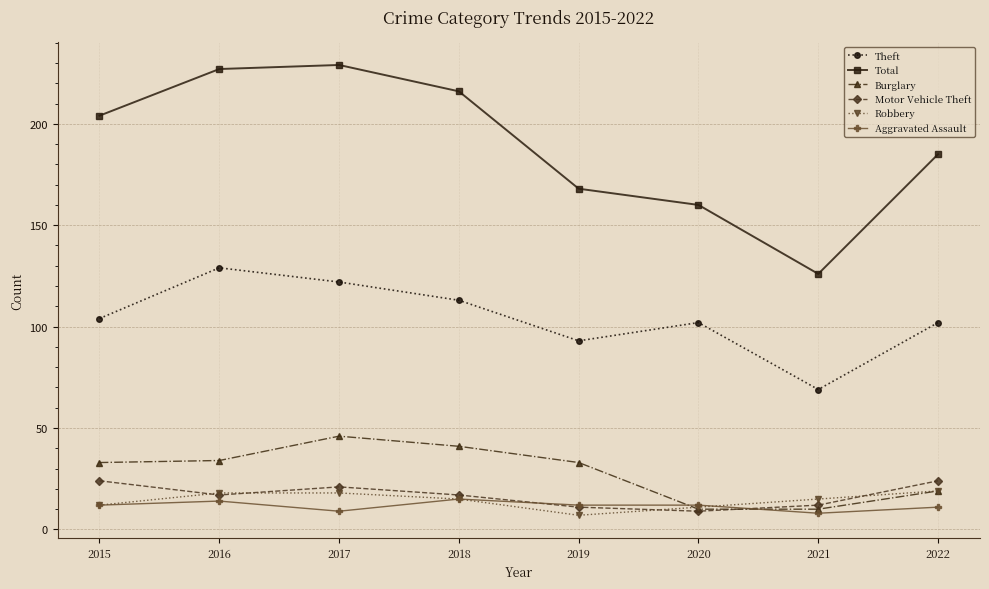

How many interior local valleys does the Robbery series have?

1